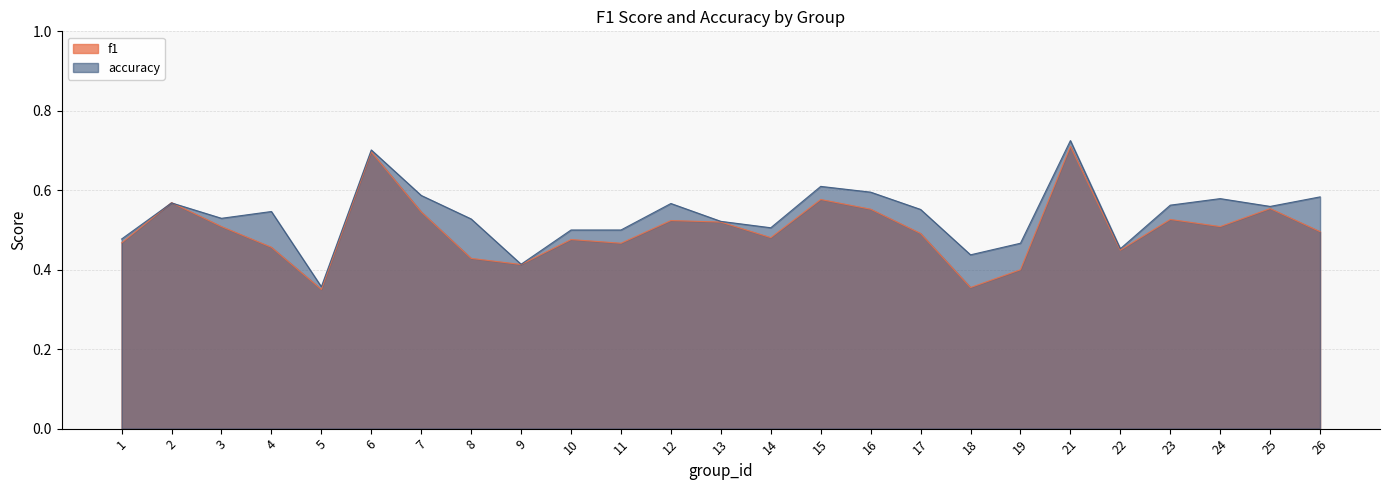

How many times do f1 and accuracy cross each other?

2